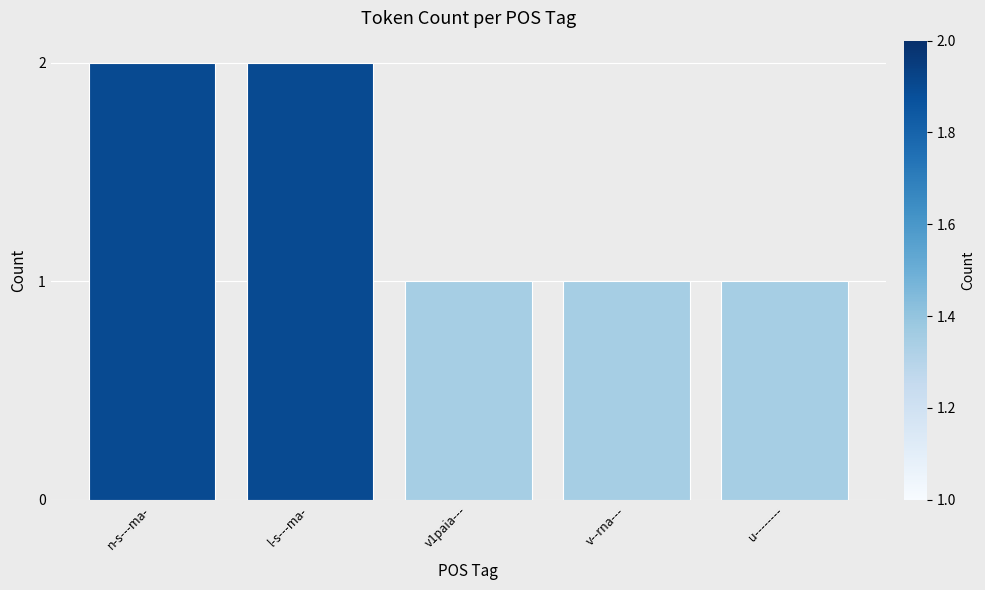

How many values are between 1 and 2?

5